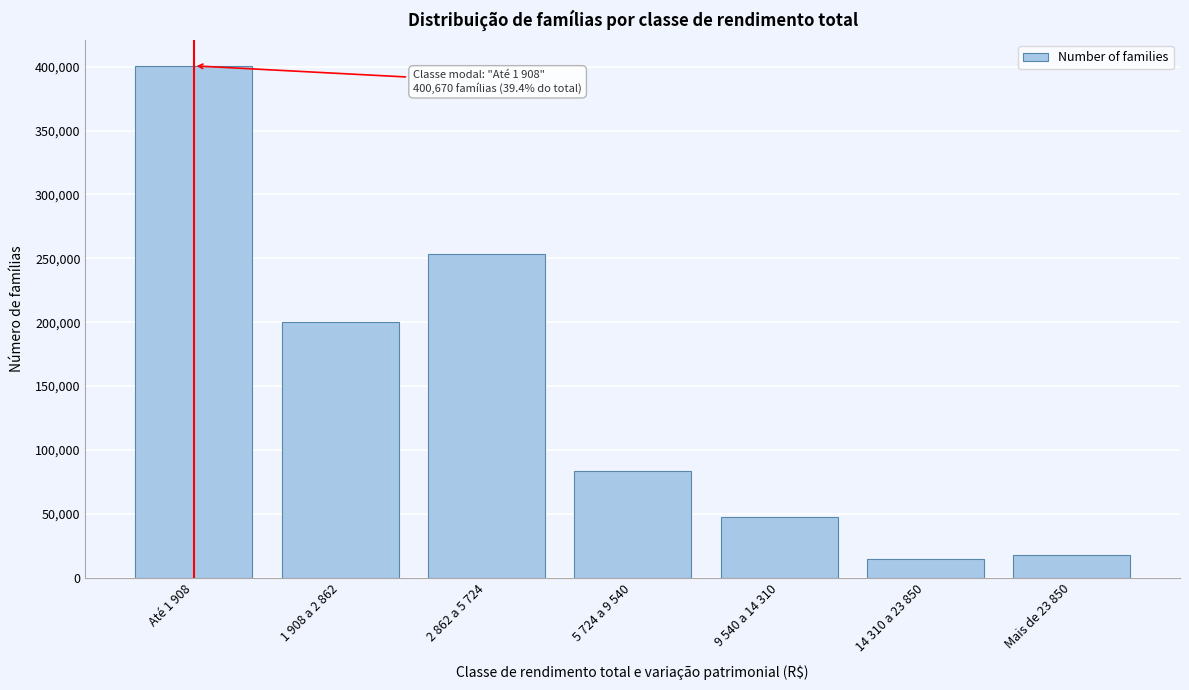

Reading left to right, transcribe all the data shown in this chart.

Até 1 908=400670	1 908 a 2 862=200221	2 862 a 5 724=253347	5 724 a 9 540=83633	9 540 a 14 310=47501	14 310 a 23 850=14583	Mais de 23 850=17901